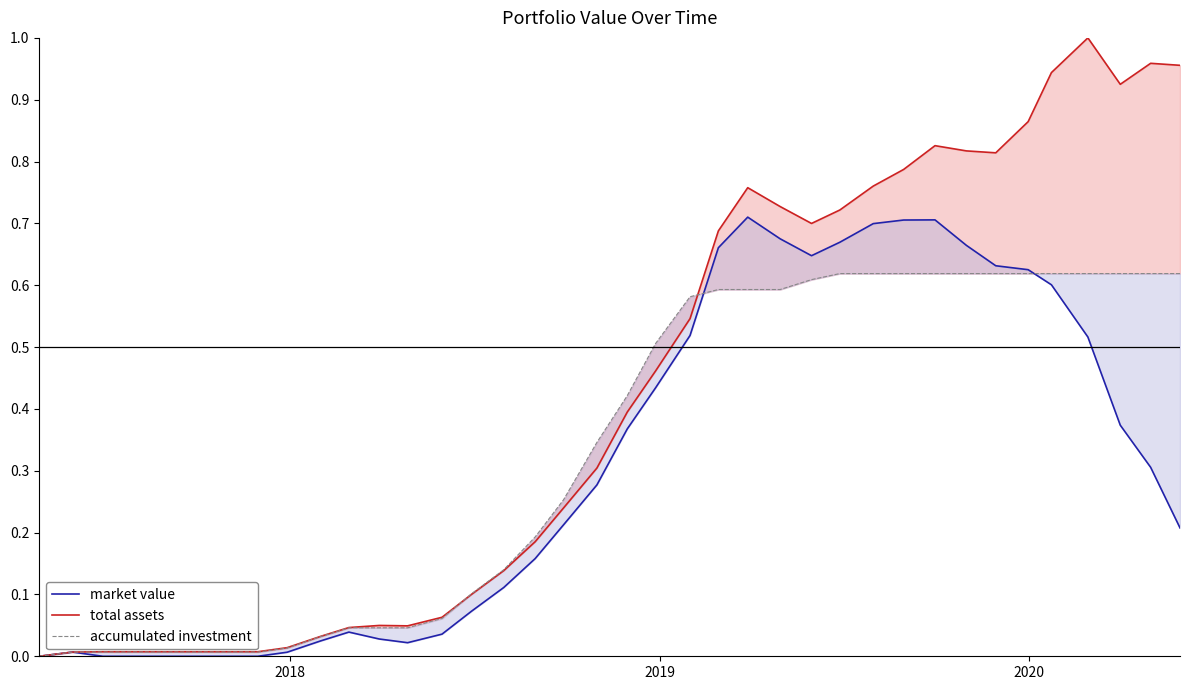

What is the difference between the maximum and minimum values in the total assets series?

1.0